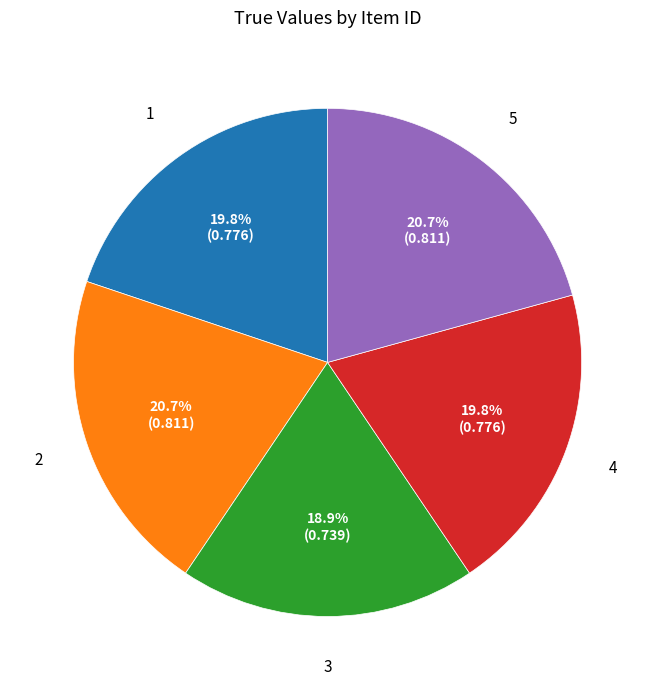

Does any single category account for the majority?

No